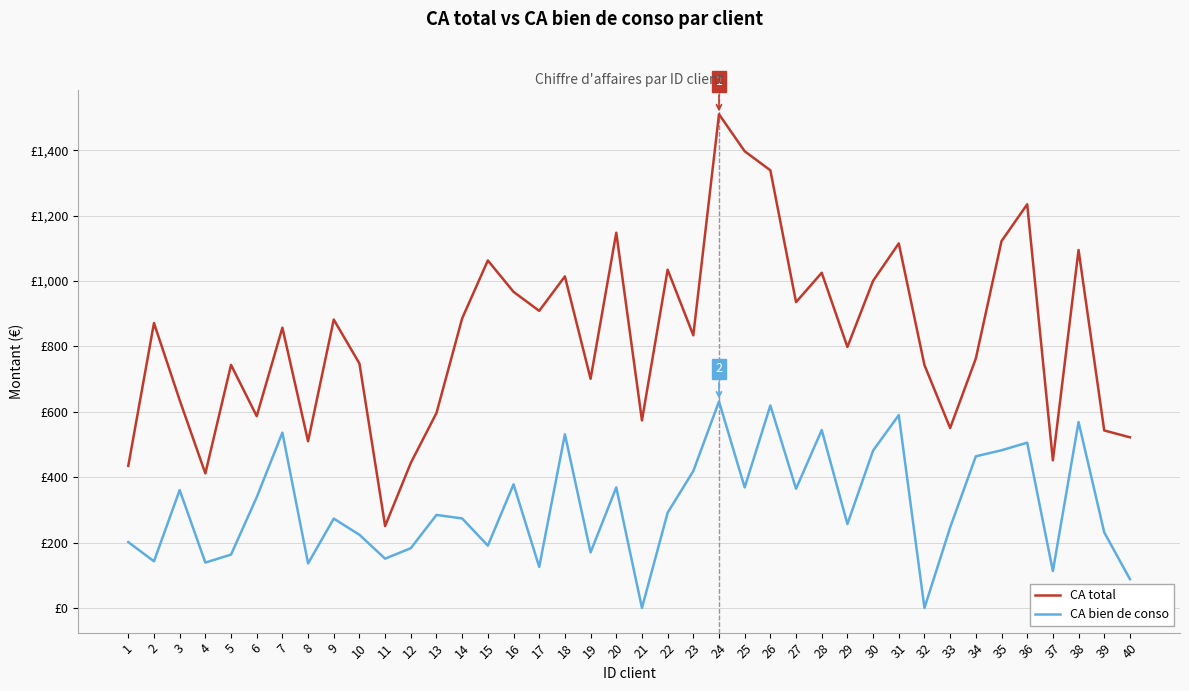

Is this an area chart (filled region under the line)?

No